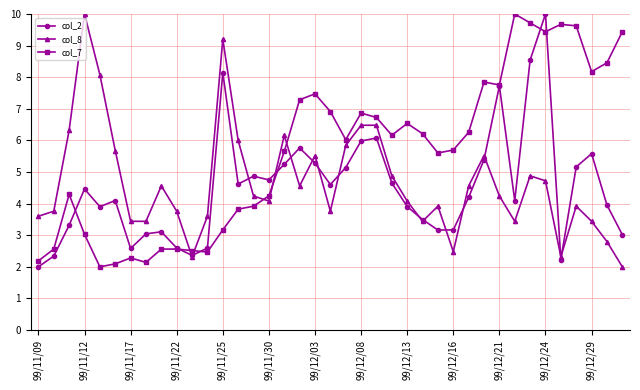

What is the lowest value of the col_8 series?

2.0